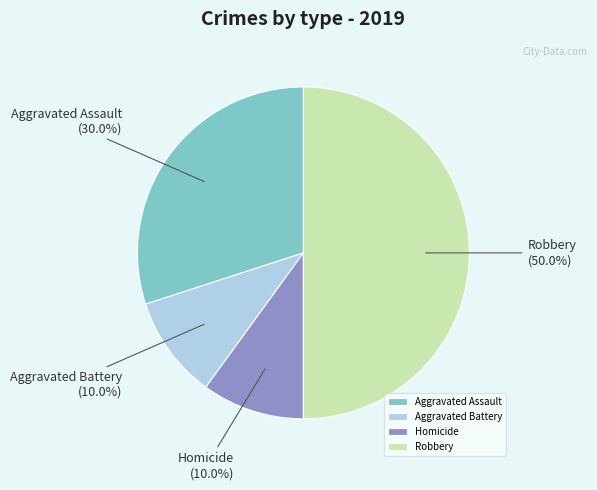

Which category has the biggest portion of the pie?

Robbery